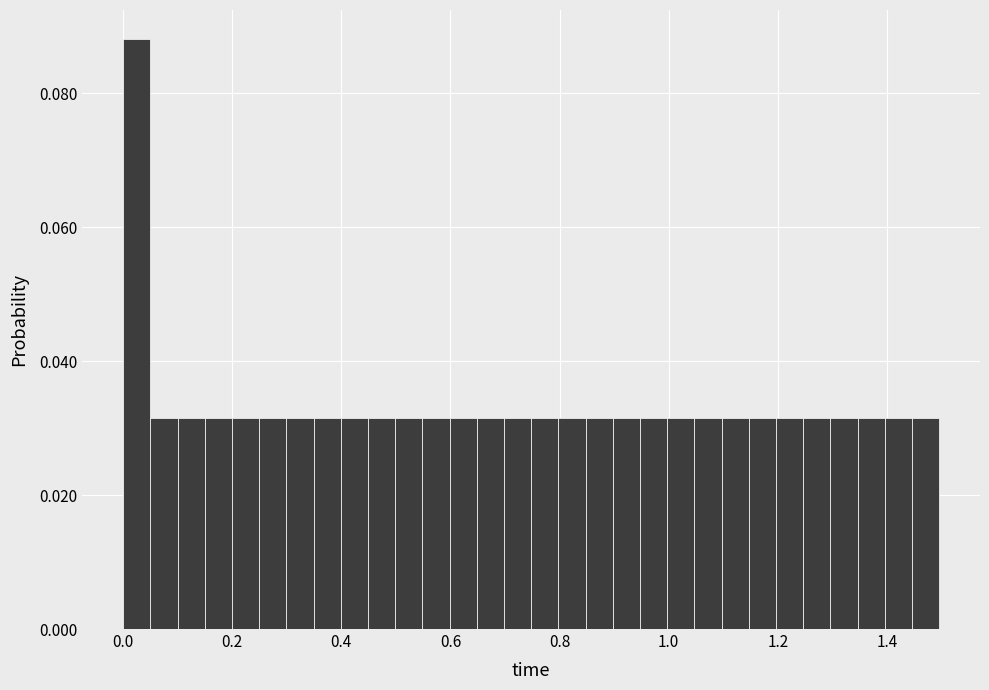

Read against the x-axis, roughly where is the centre of the tallest bar?

0.02